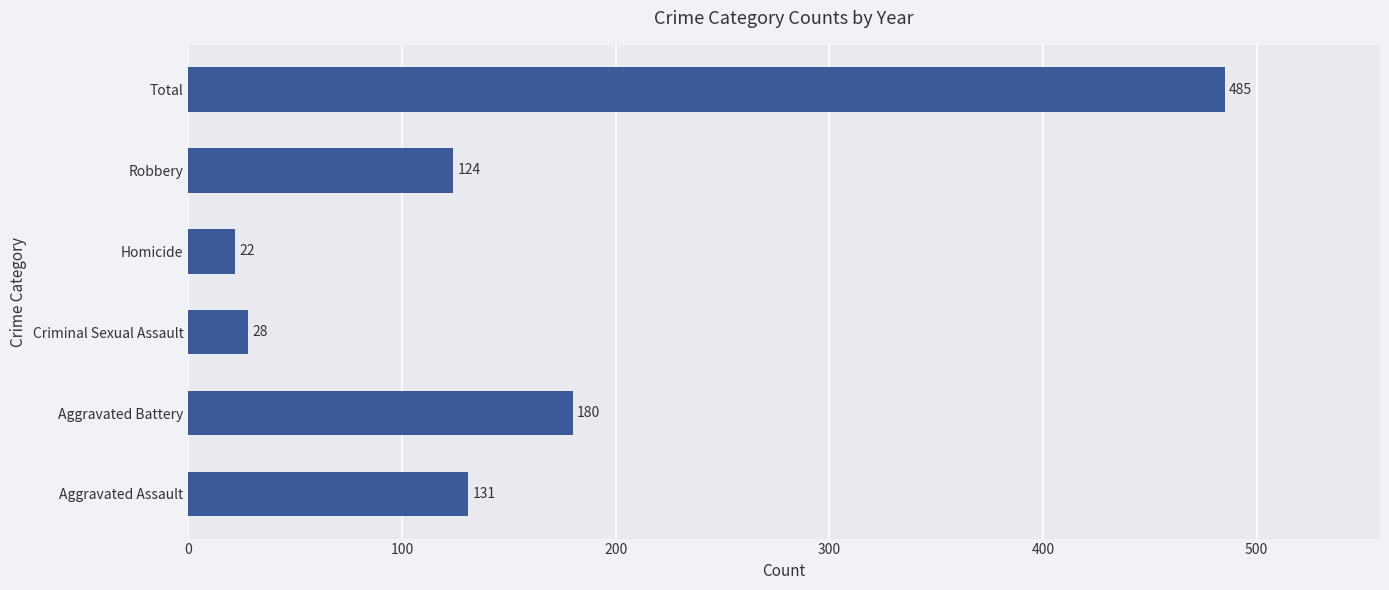

Does the chart contain stacked bars?

No